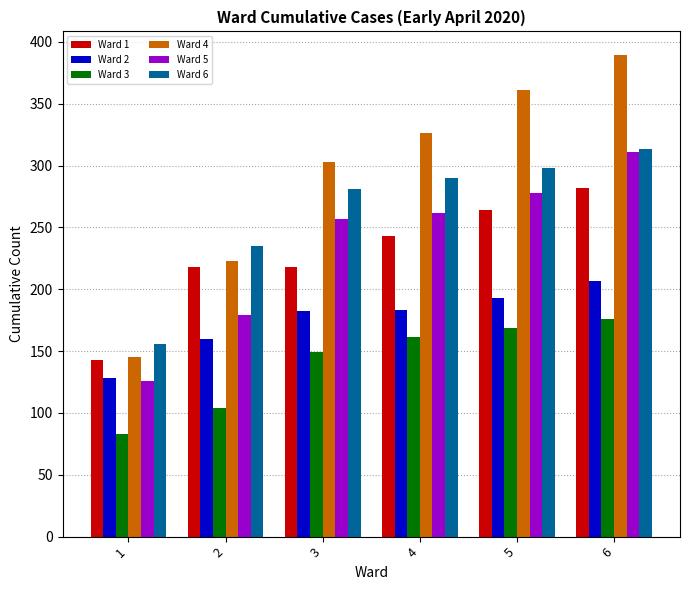

The value of Ward 2 at 2 is 44. True or false?

False